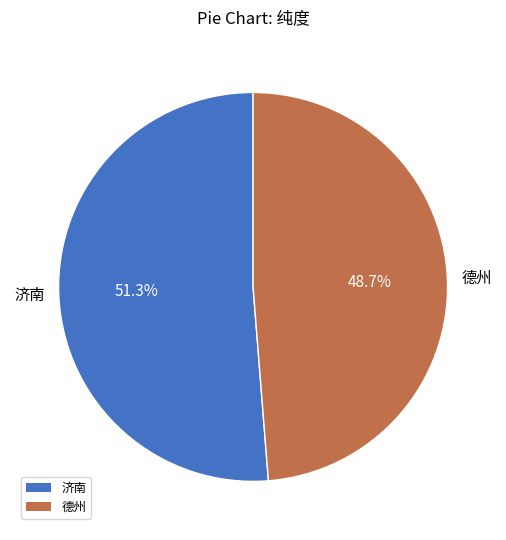

To the nearest percent, what percentage of the pie is 德州?

49%